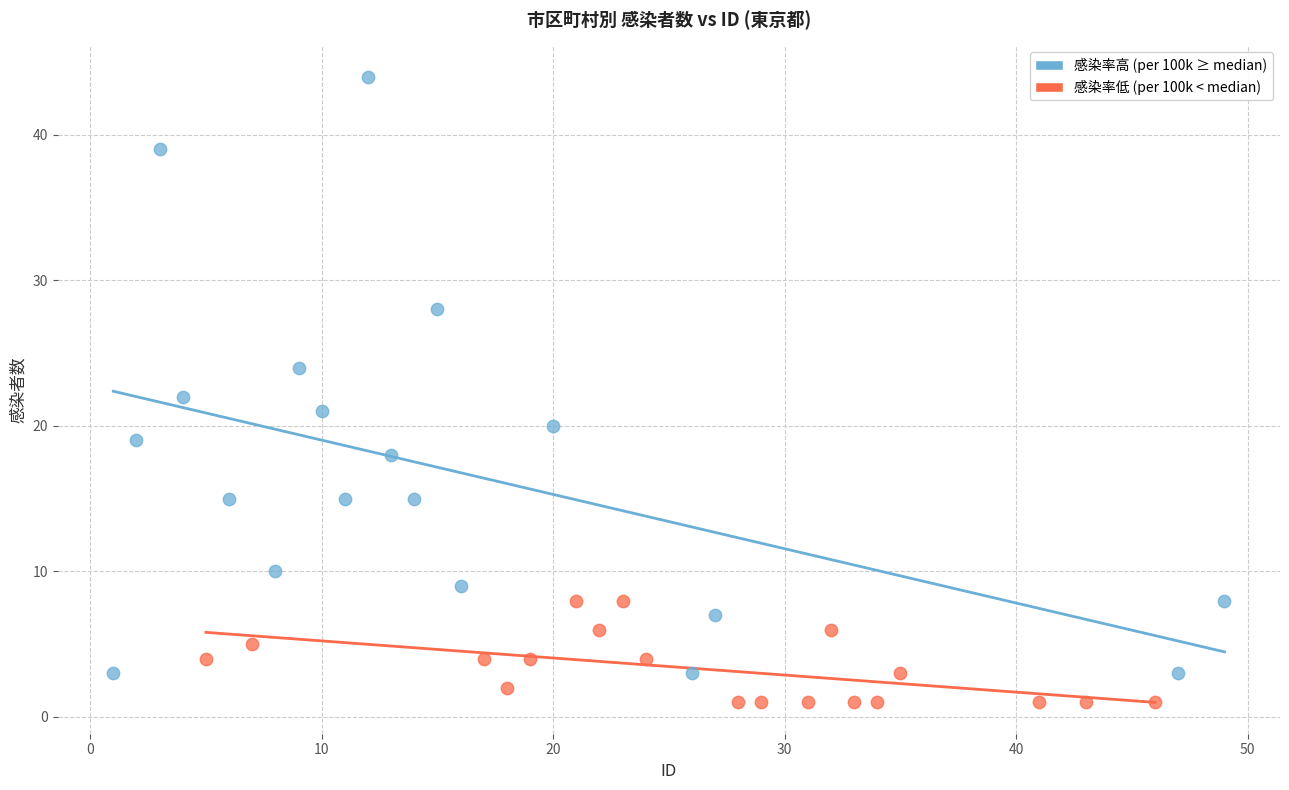

Which series reaches the minimum Y coordinate?

感染率低 (per 100k < median)